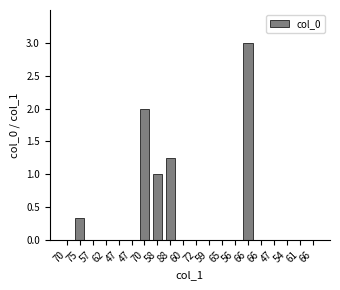

What is the average value?

0.4